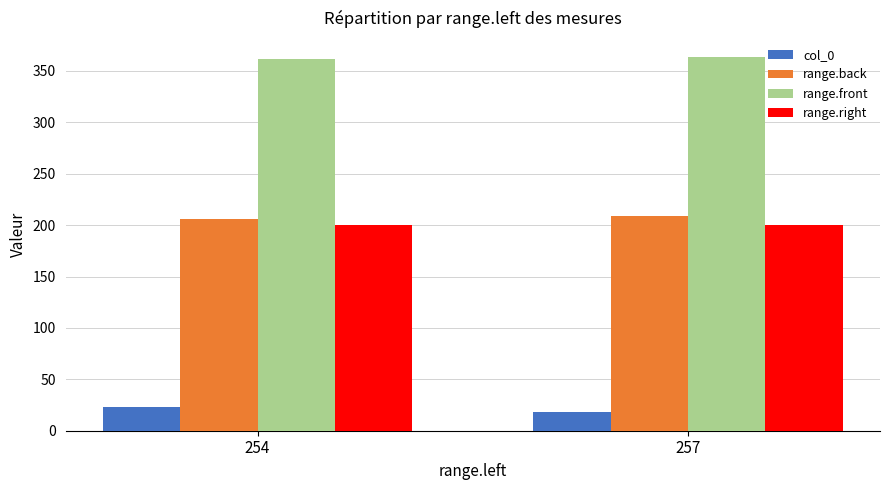

Count the range.front values in the range 361 to 363.

1